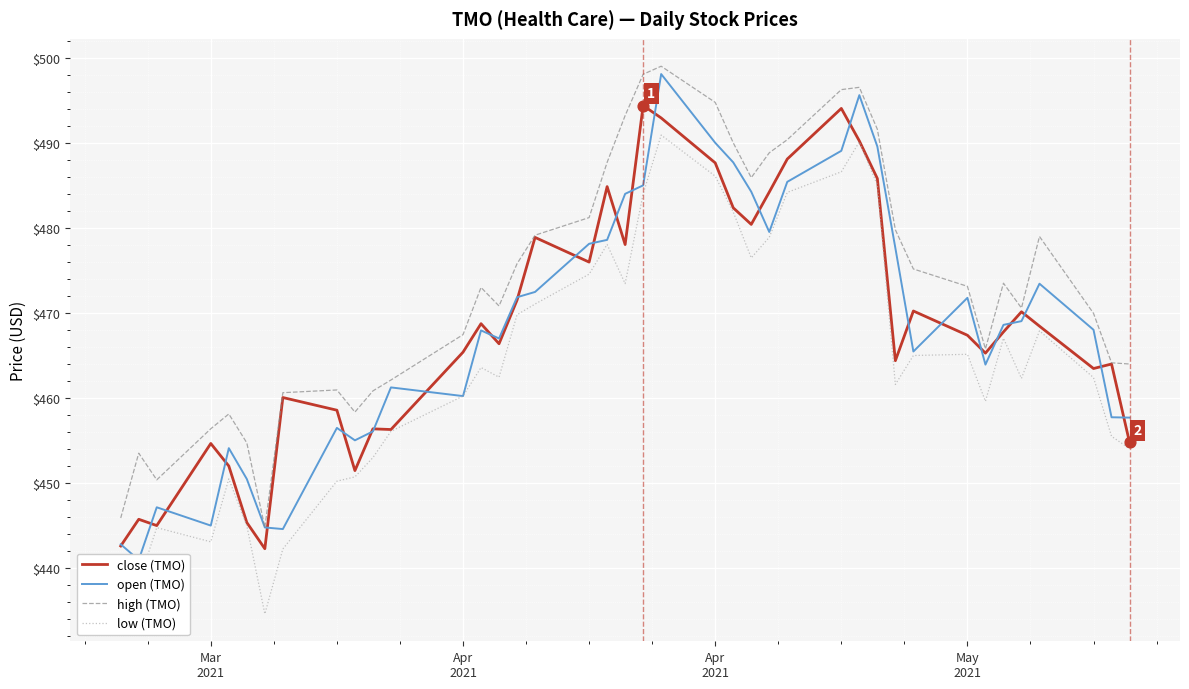

What is the total value across all series at May 2021?

1877.4